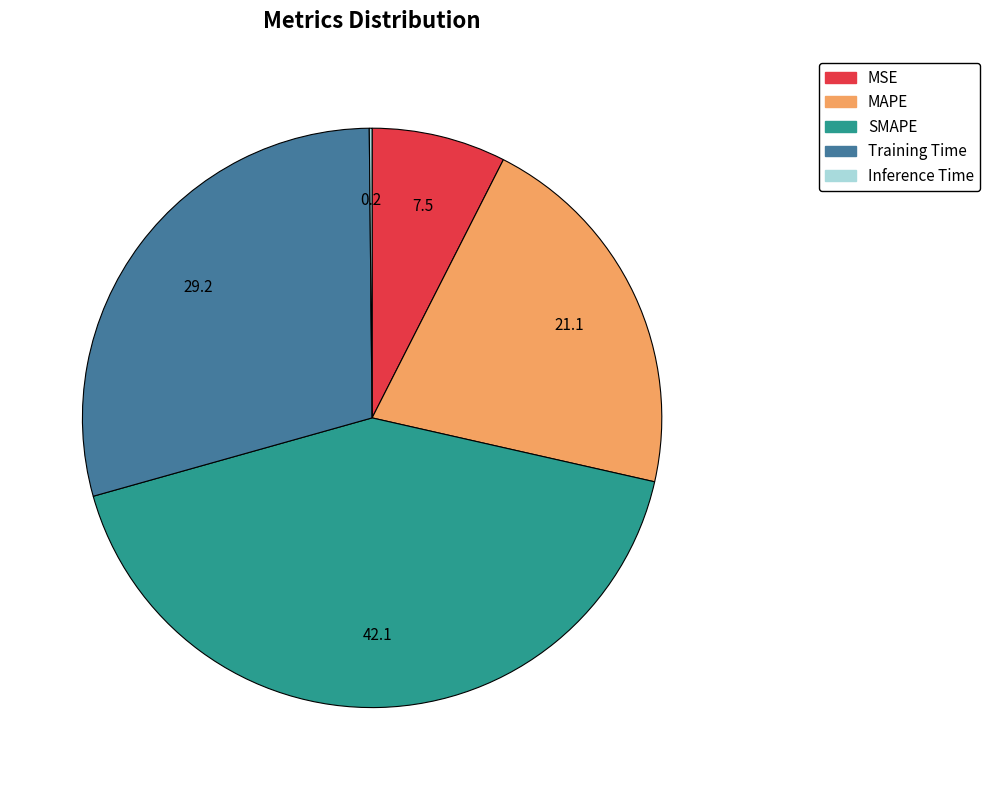

What is the largest slice in the pie chart?

SMAPE